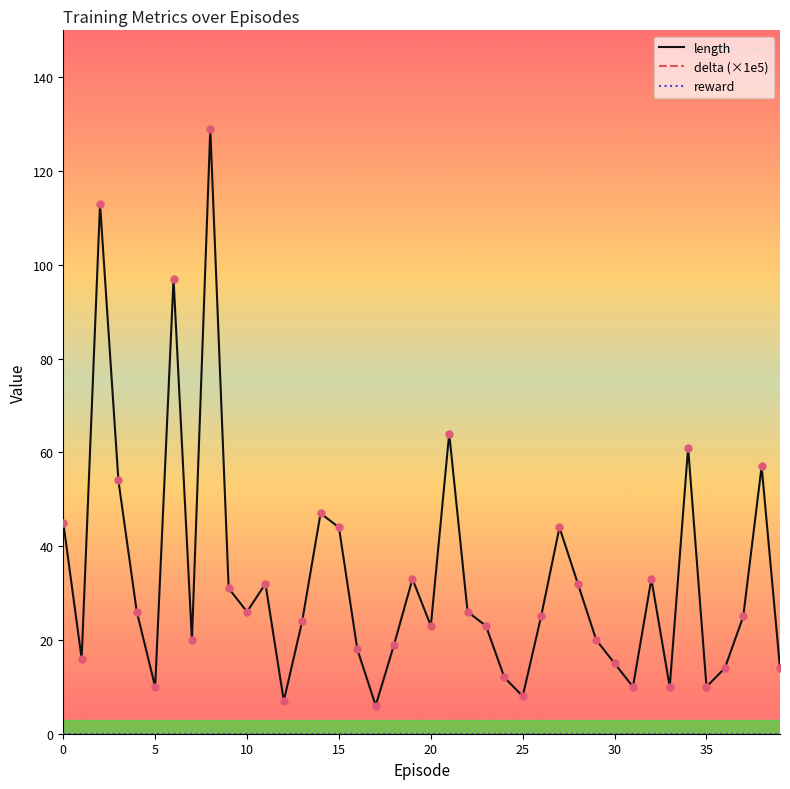

Which series reaches the maximum Y coordinate?

length